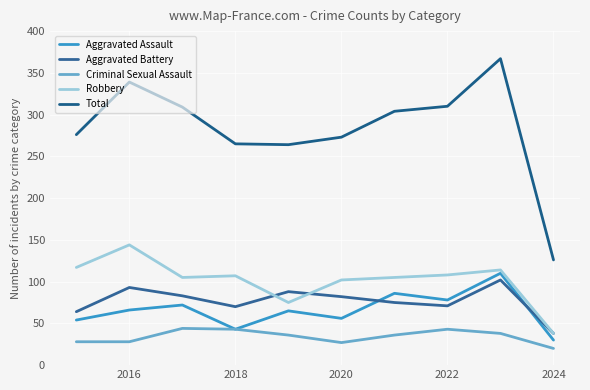

True or false: Robbery and Aggravated Assault intersect in this chart.

False